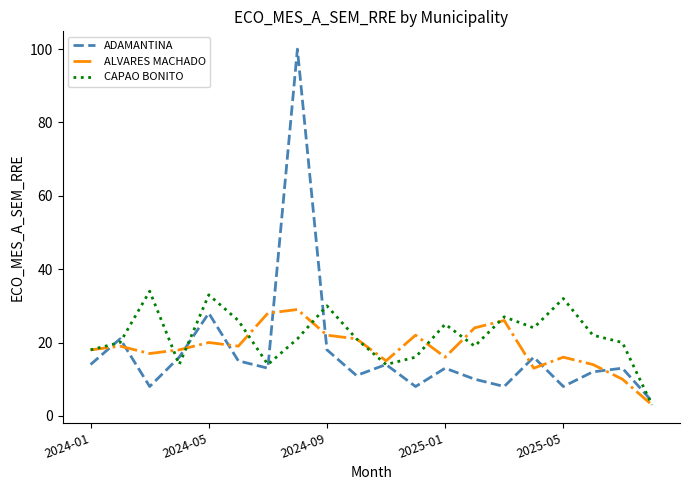

True or false: ADAMANTINA and ALVARES MACHADO cross at least once.

True